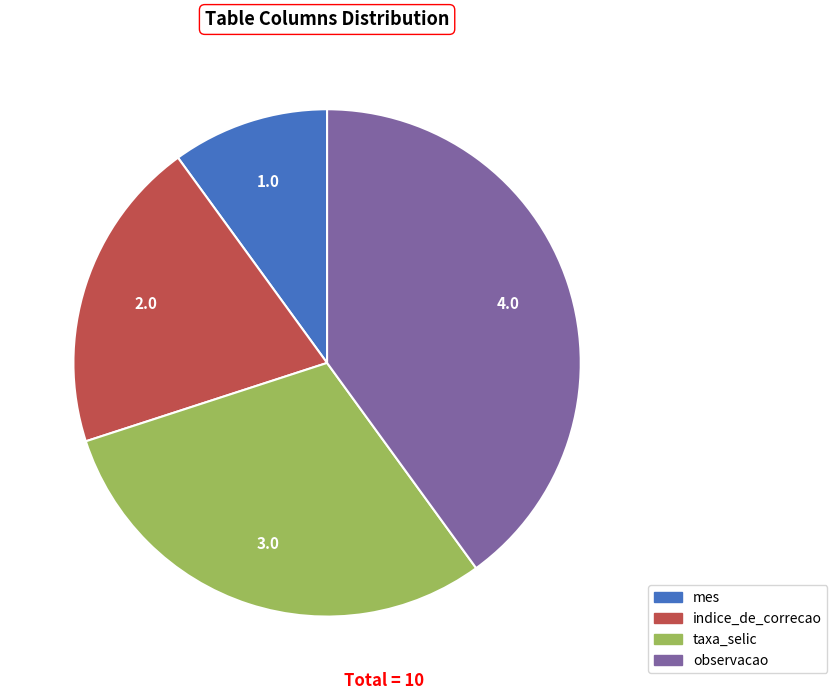

Does observacao represent more than half of the total?

No